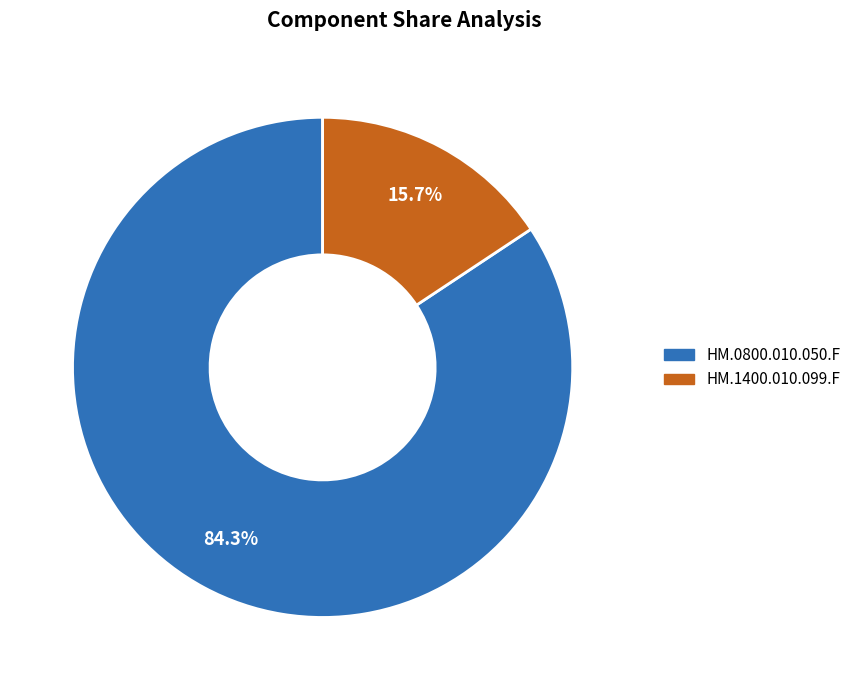

True or false: HM.0800.010.050.F accounts for 79% of the total.

False